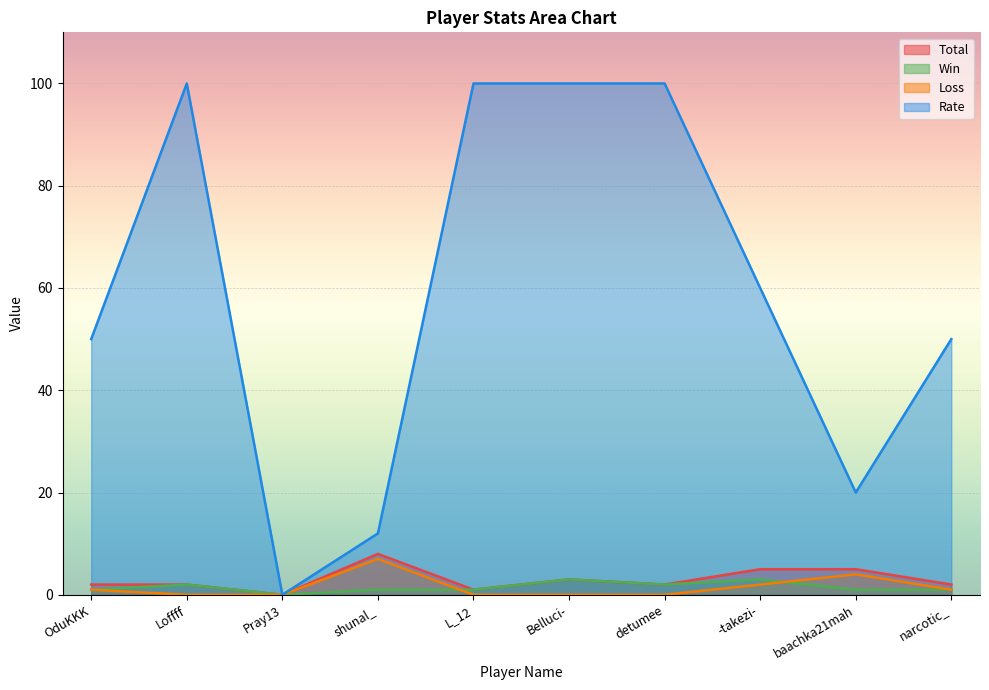

Reading left to right, what are all the values shown in this chart?

Total: 2	2	0	8	1	3	2	5	5	2
Win: 1	2	0	1	1	3	2	3	1	1
Loss: 1	0	0	7	0	0	0	2	4	1
Rate: 50	100	0	12	100	100	100	60	20	50